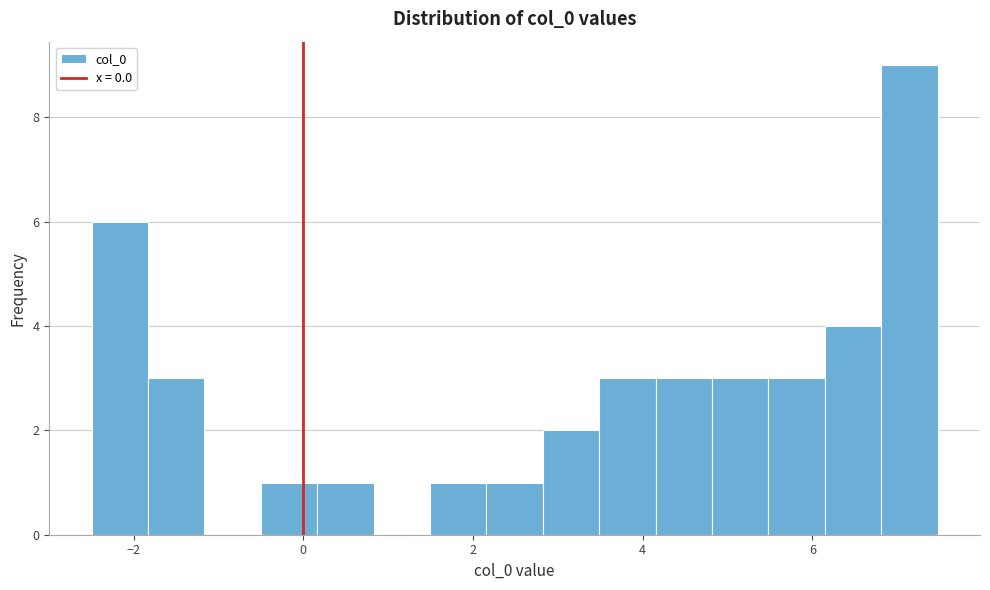

Read against the x-axis, roughly where is the centre of the tallest bar?

7.2